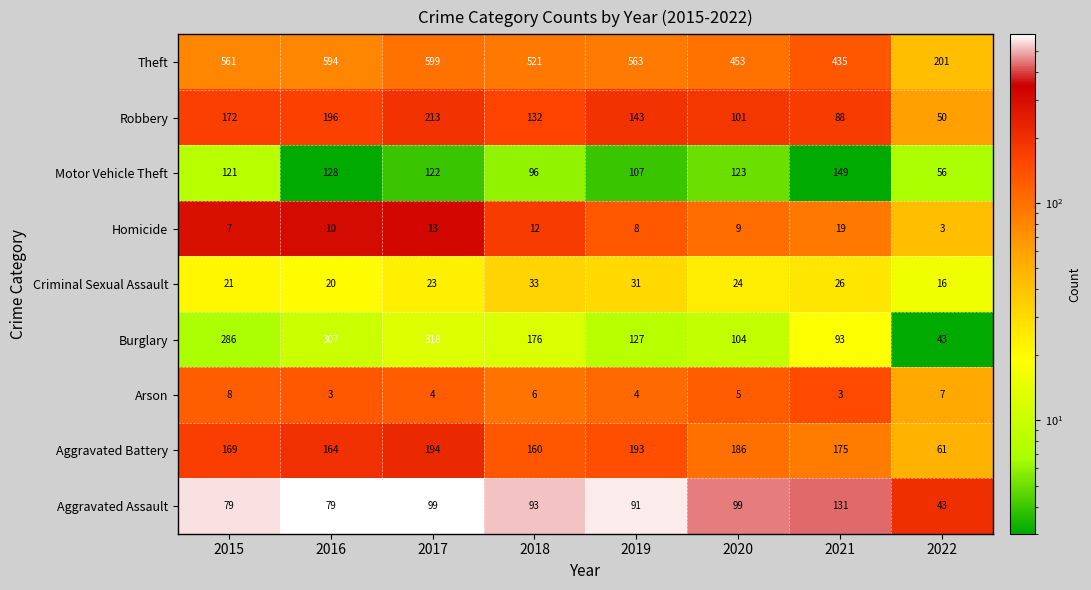

What is the sum of all Aggravated Assault values?

714